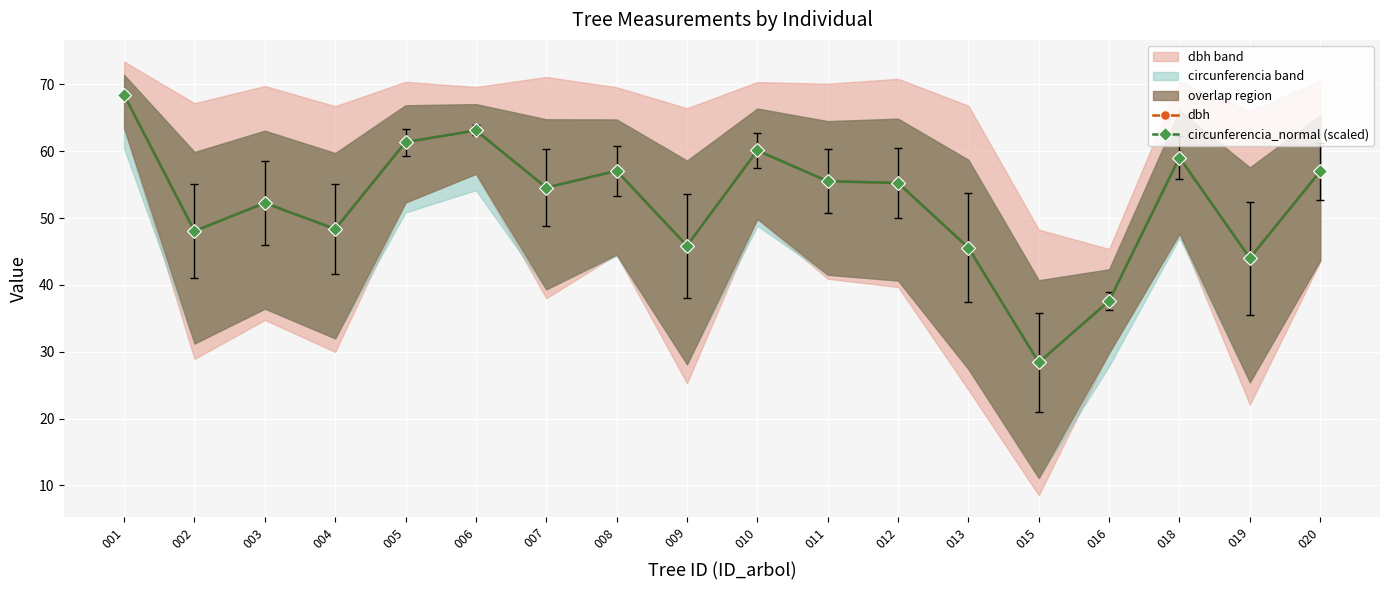

After their last crossing, which series has the higher values: circunferencia_normal (scaled) or dbh?

circunferencia_normal (scaled)